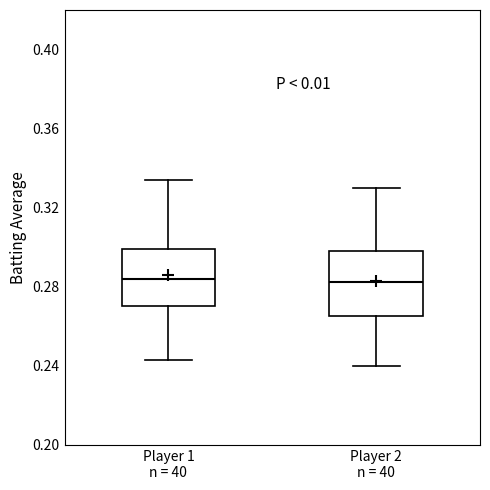

Reading left to right, read every box against the y-axis: the position of its median line, the range the box covers, and the ends of its whiskers. The values are not printed on the chart, so give them approximately, as read against the axis.

Player 1 n = 40: median 0.285, box 0.270 to 0.300, whiskers 0.245 to 0.335
Player 2 n = 40: median 0.285, box 0.265 to 0.300, whiskers 0.240 to 0.330